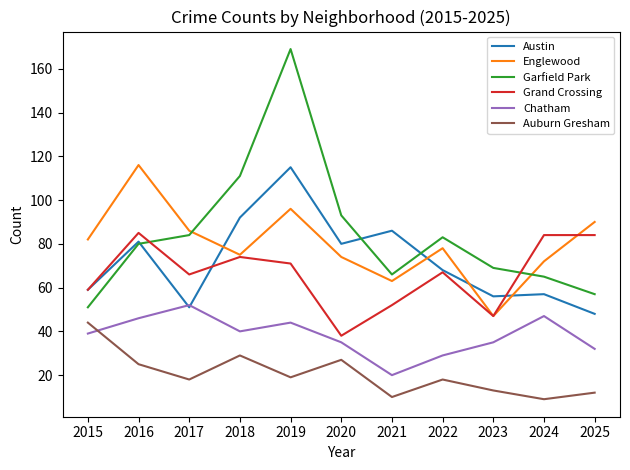

What is the difference between the highest and lowest values at 2019?

150